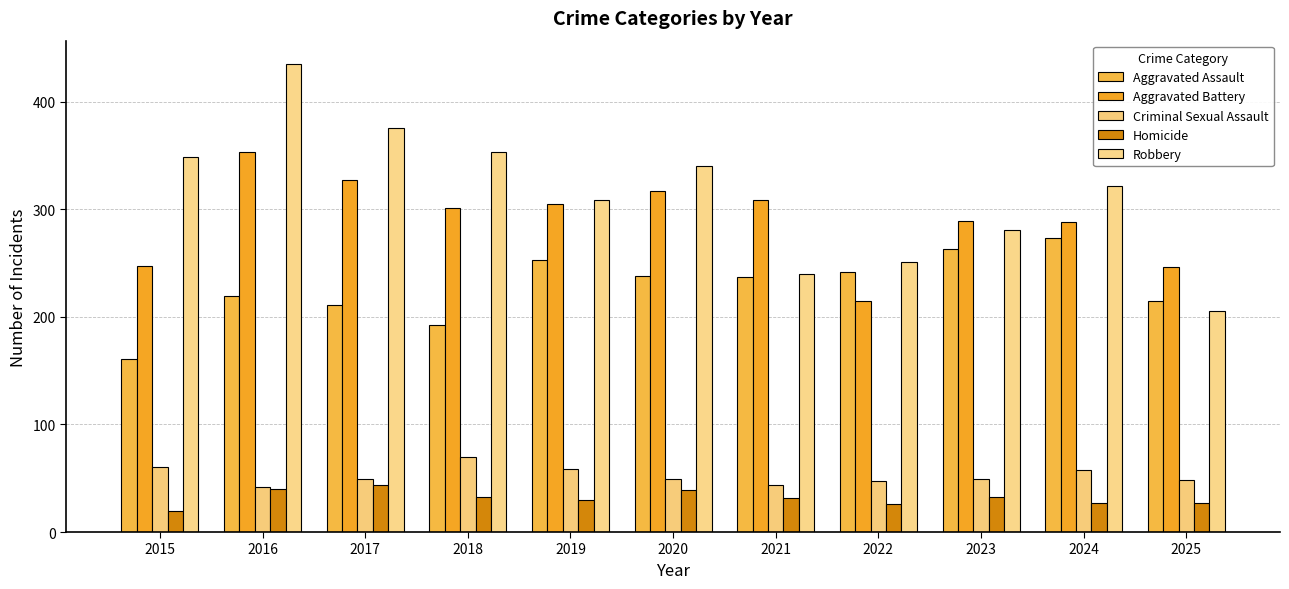

Where does the Criminal Sexual Assault series first go above 49?

2015